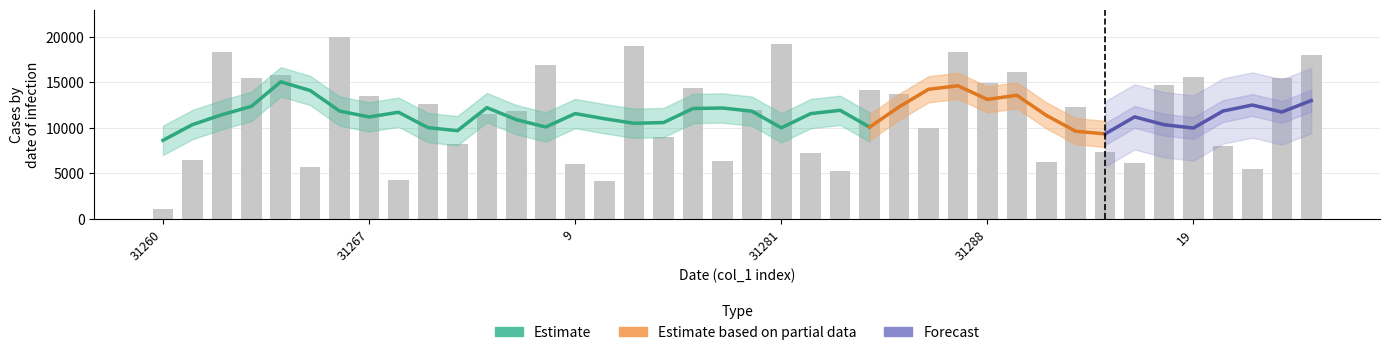

What is the change in value from 31283 to 19?

+10317